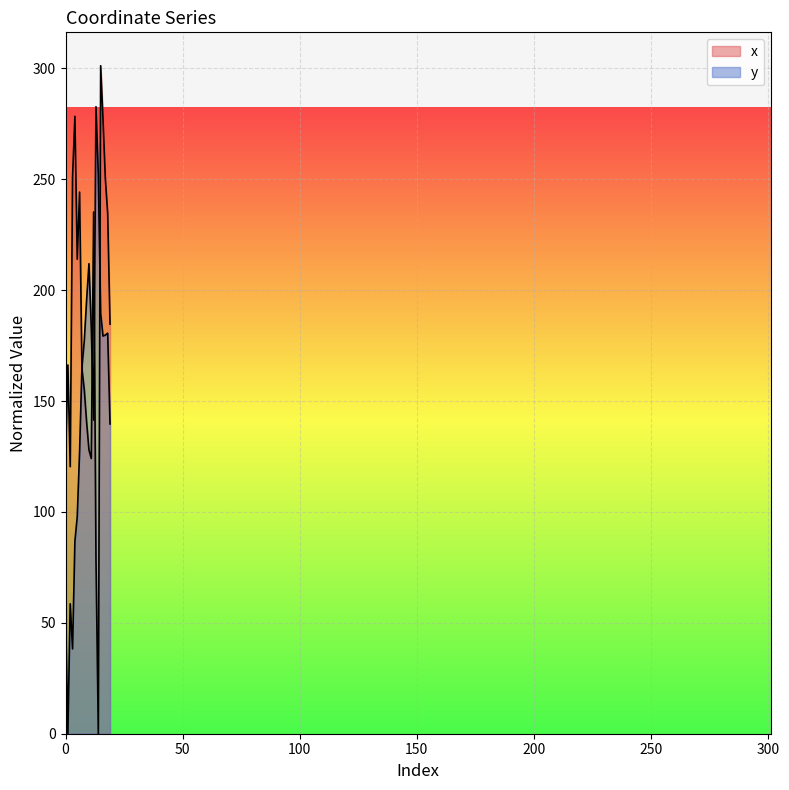

In y, how many points are lower than both neighbors (excluding endpoints)?

4